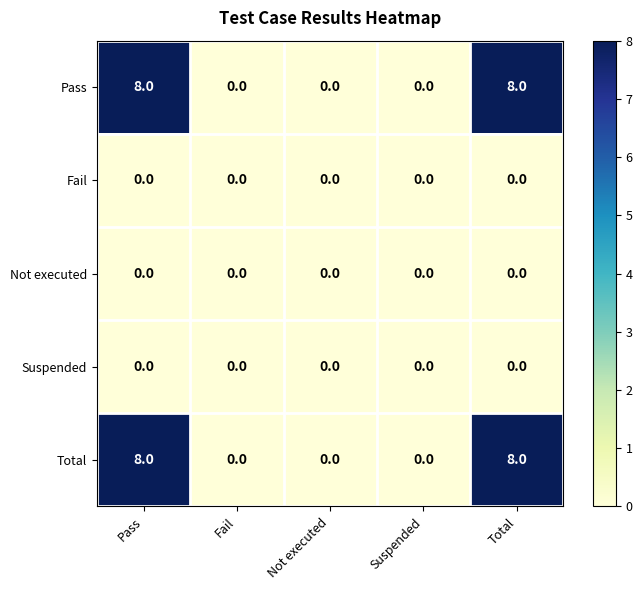

What is the difference between the maximum and minimum values in the Pass series?

8